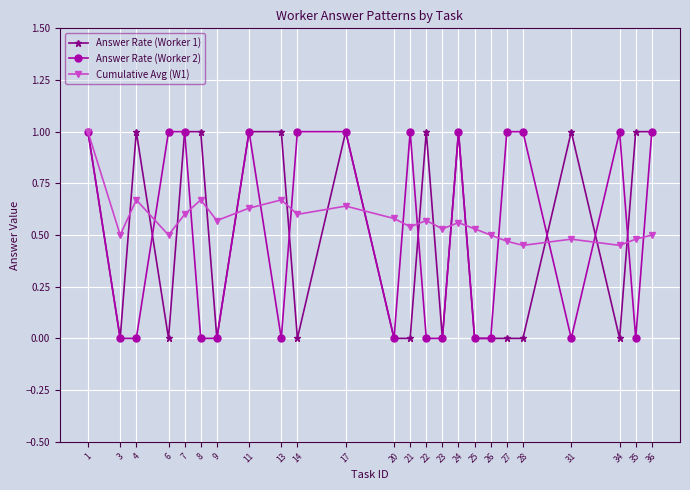

At how many categories does at least one series exceed 0?

24